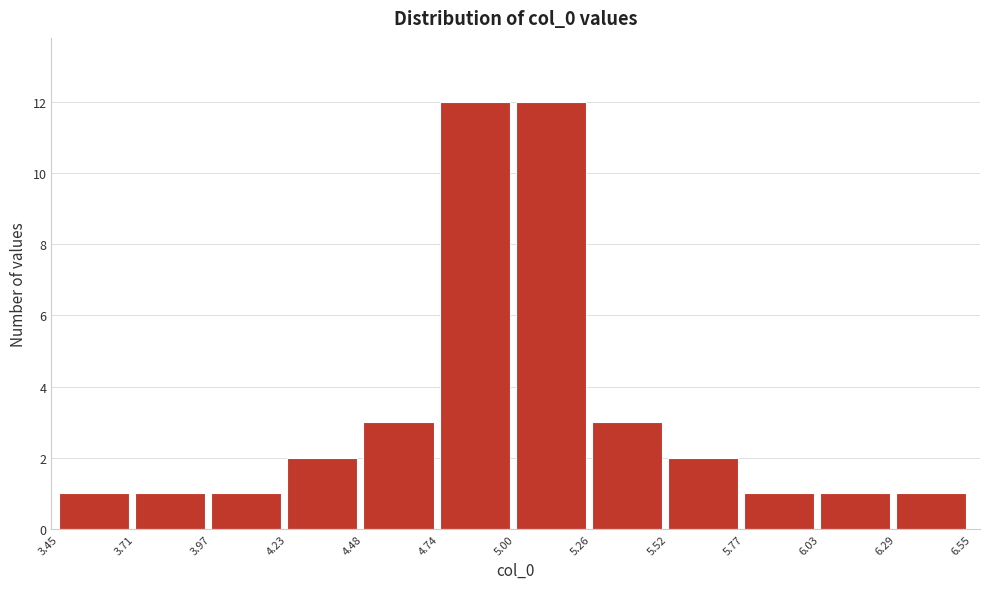

Reading left to right, transcribe this chart: for each bar, give the range it covers on the x-axis and its height. The values are not printed on the chart, so give them approximately, as read against the axis.

3.45 to 3.71: 1
3.71 to 3.97: 1
3.97 to 4.23: 1
4.23 to 4.48: 2
4.48 to 4.74: 3
4.74 to 5.00: 12
5.00 to 5.26: 12
5.26 to 5.52: 3
5.52 to 5.77: 2
5.77 to 6.03: 1
6.03 to 6.29: 1
6.29 to 6.55: 1